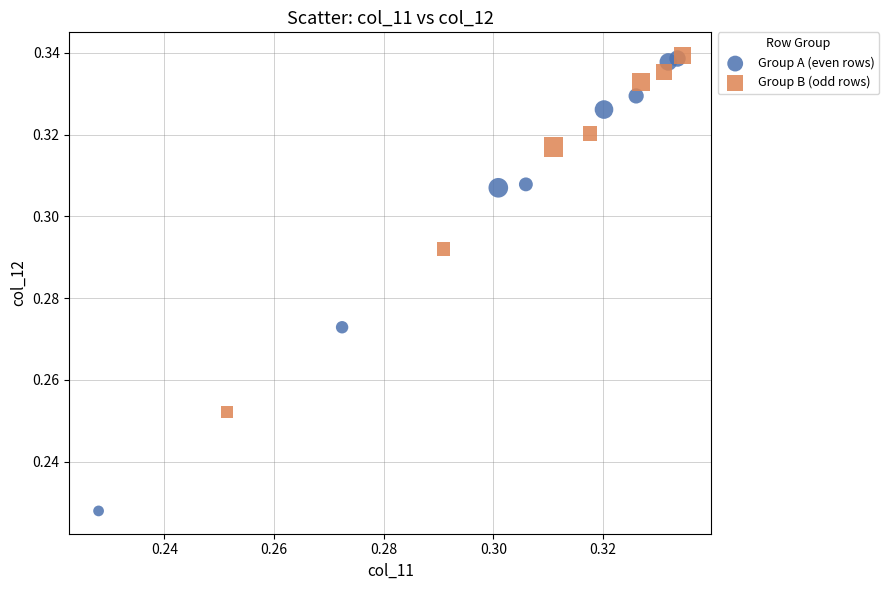

Which series reaches the minimum Y coordinate?

Group A (even rows)